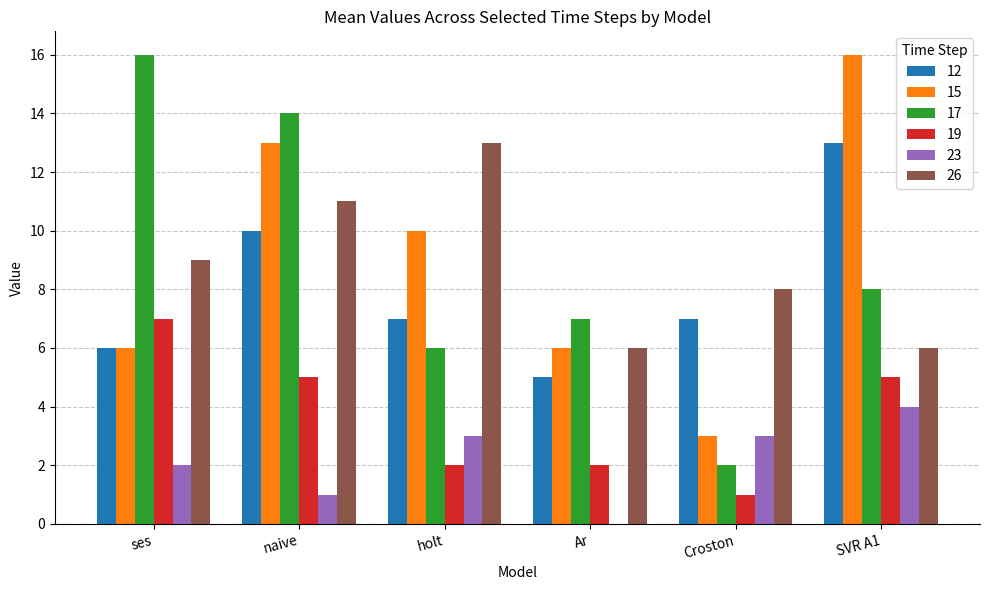

Is the value of 23 at holt greater than the value of 12 at holt?

No